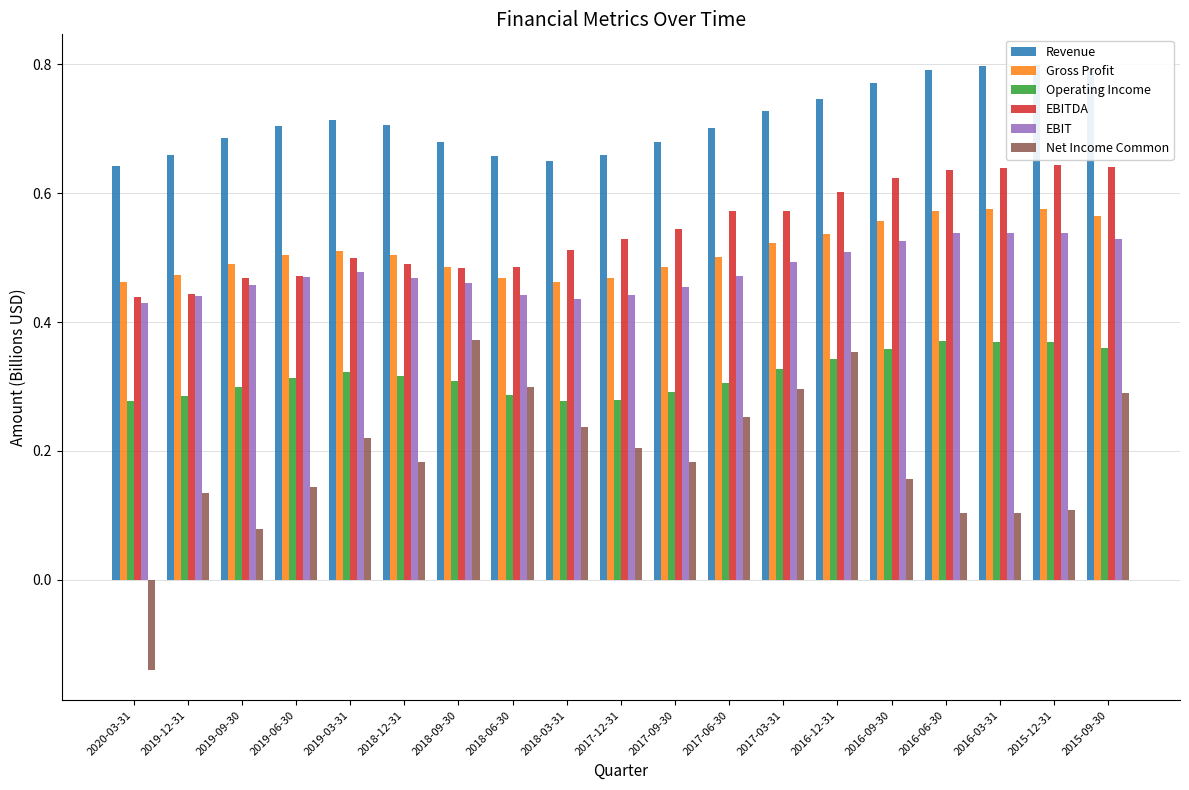

Reading left to right, extract all data points from this chart.

Revenue: 2020-03-31=0.6	2019-12-31=0.7	2019-09-30=0.7	2019-06-30=0.7	2019-03-31=0.7	2018-12-31=0.7	2018-09-30=0.7	2018-06-30=0.7	2018-03-31=0.7	2017-12-31=0.7	2017-09-30=0.7	2017-06-30=0.7	2017-03-31=0.7	2016-12-31=0.7	2016-09-30=0.8	2016-06-30=0.8	2016-03-31=0.8	2015-12-31=0.8	2015-09-30=0.8
Gross Profit: 2020-03-31=0.5	2019-12-31=0.5	2019-09-30=0.5	2019-06-30=0.5	2019-03-31=0.5	2018-12-31=0.5	2018-09-30=0.5	2018-06-30=0.5	2018-03-31=0.5	2017-12-31=0.5	2017-09-30=0.5	2017-06-30=0.5	2017-03-31=0.5	2016-12-31=0.5	2016-09-30=0.6	2016-06-30=0.6	2016-03-31=0.6	2015-12-31=0.6	2015-09-30=0.6
Operating Income: 2020-03-31=0.3	2019-12-31=0.3	2019-09-30=0.3	2019-06-30=0.3	2019-03-31=0.3	2018-12-31=0.3	2018-09-30=0.3	2018-06-30=0.3	2018-03-31=0.3	2017-12-31=0.3	2017-09-30=0.3	2017-06-30=0.3	2017-03-31=0.3	2016-12-31=0.3	2016-09-30=0.4	2016-06-30=0.4	2016-03-31=0.4	2015-12-31=0.4	2015-09-30=0.4
EBITDA: 2020-03-31=0.4	2019-12-31=0.4	2019-09-30=0.5	2019-06-30=0.5	2019-03-31=0.5	2018-12-31=0.5	2018-09-30=0.5	2018-06-30=0.5	2018-03-31=0.5	2017-12-31=0.5	2017-09-30=0.5	2017-06-30=0.6	2017-03-31=0.6	2016-12-31=0.6	2016-09-30=0.6	2016-06-30=0.6	2016-03-31=0.6	2015-12-31=0.6	2015-09-30=0.6
EBIT: 2020-03-31=0.4	2019-12-31=0.4	2019-09-30=0.5	2019-06-30=0.5	2019-03-31=0.5	2018-12-31=0.5	2018-09-30=0.5	2018-06-30=0.4	2018-03-31=0.4	2017-12-31=0.4	2017-09-30=0.5	2017-06-30=0.5	2017-03-31=0.5	2016-12-31=0.5	2016-09-30=0.5	2016-06-30=0.5	2016-03-31=0.5	2015-12-31=0.5	2015-09-30=0.5
Net Income Common: 2020-03-31=-0.1	2019-12-31=0.1	2019-09-30=0.1	2019-06-30=0.1	2019-03-31=0.2	2018-12-31=0.2	2018-09-30=0.4	2018-06-30=0.3	2018-03-31=0.2	2017-12-31=0.2	2017-09-30=0.2	2017-06-30=0.3	2017-03-31=0.3	2016-12-31=0.4	2016-09-30=0.2	2016-06-30=0.1	2016-03-31=0.1	2015-12-31=0.1	2015-09-30=0.3